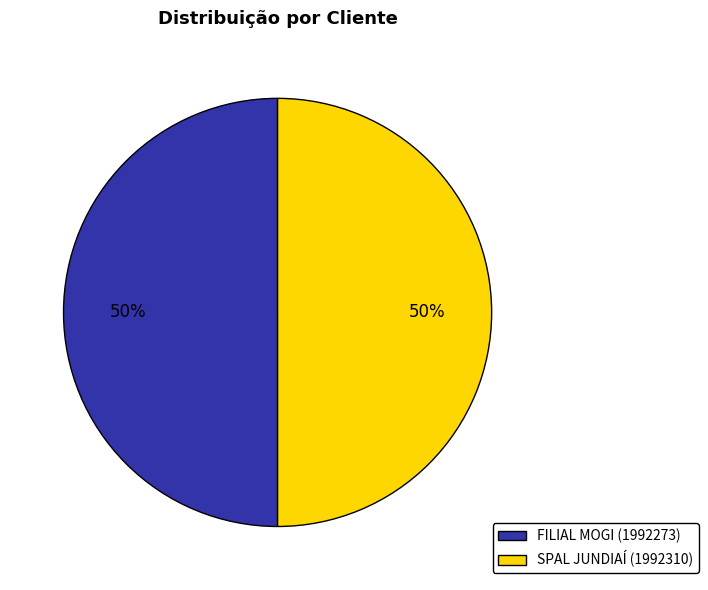

The SPAL JUNDIAÍ slice represents 57% of the pie. True or false?

False